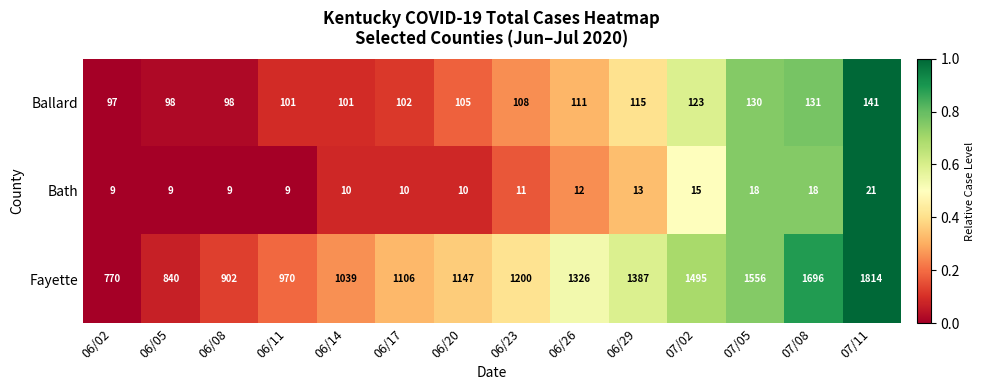

Rank the series by their maximum value, from lowest to highest.

Bath, Ballard, Fayette